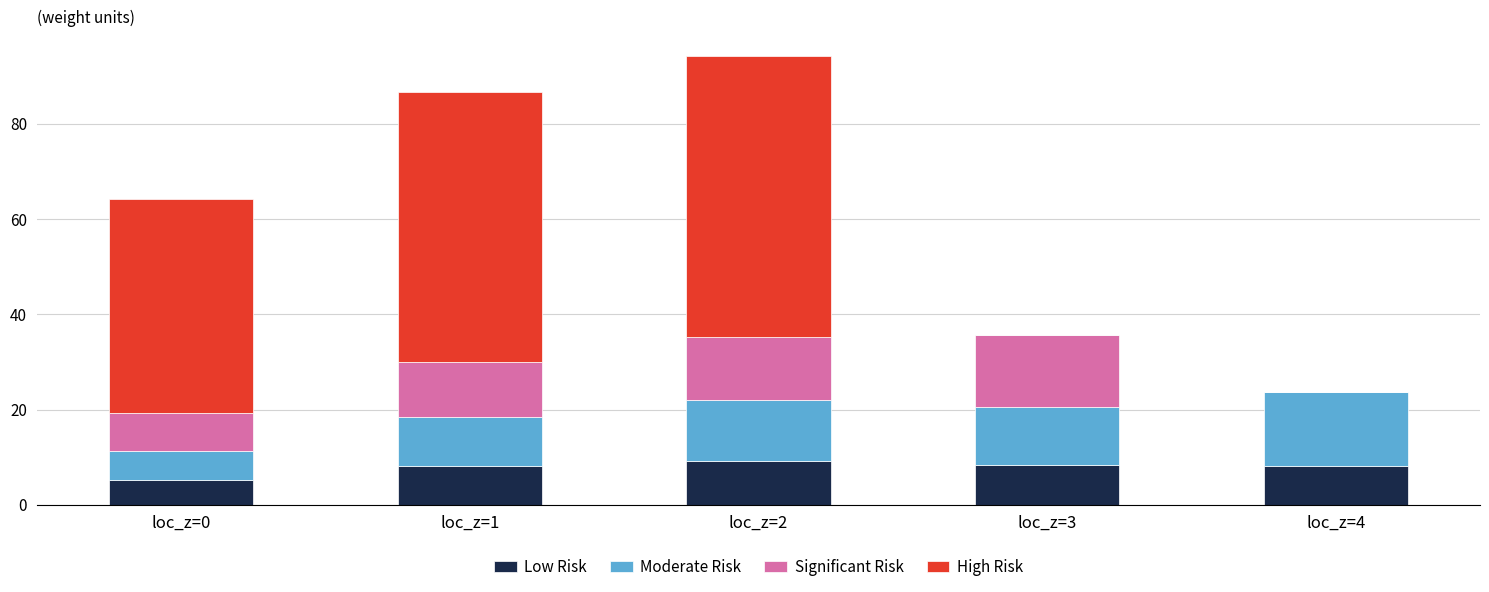

Is it true that Low Risk equals 8.2 at loc_z=4?

True